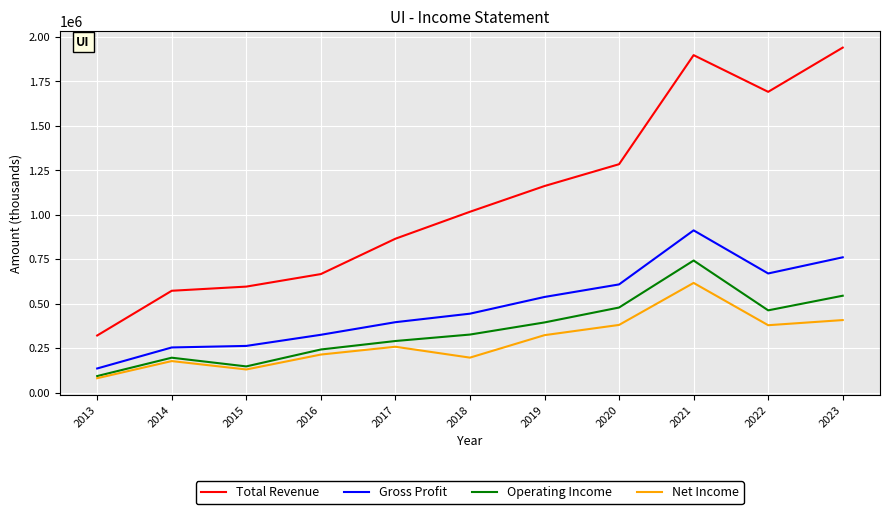

True or false: Net Income and Total Revenue cross at least once.

False